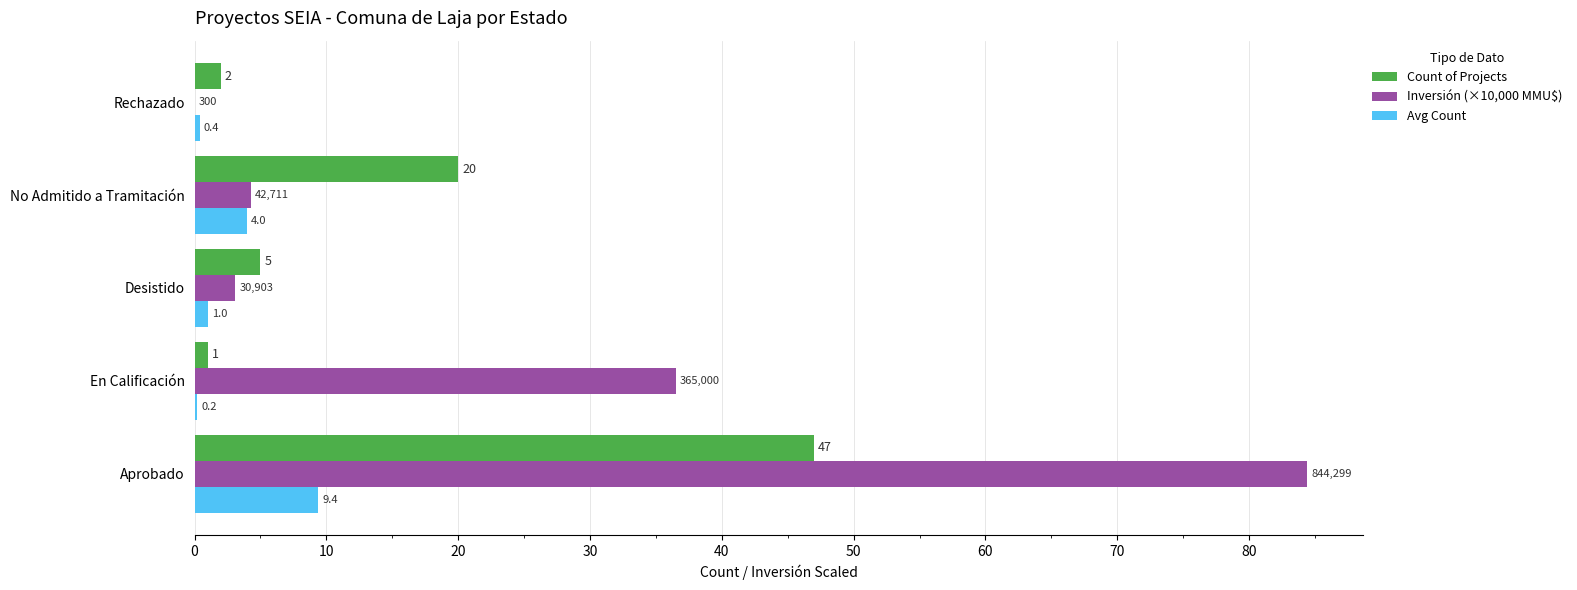

What is the sum of all Avg Count values?

15.0